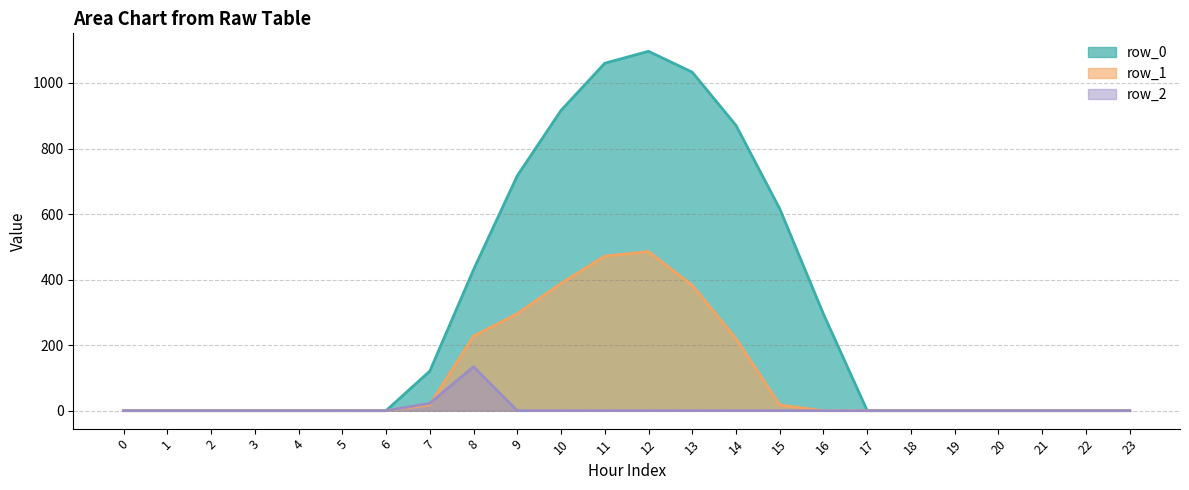

What is the difference between the second highest and minimum values in the row_2 series?

22.3